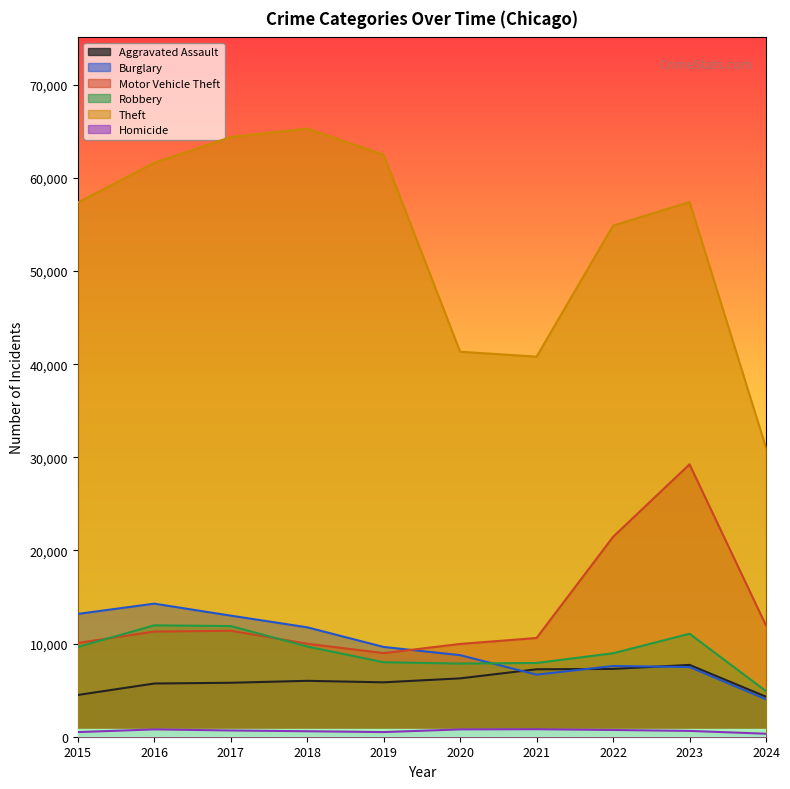

Is it true that Theft equals 65289 at 2018?

True